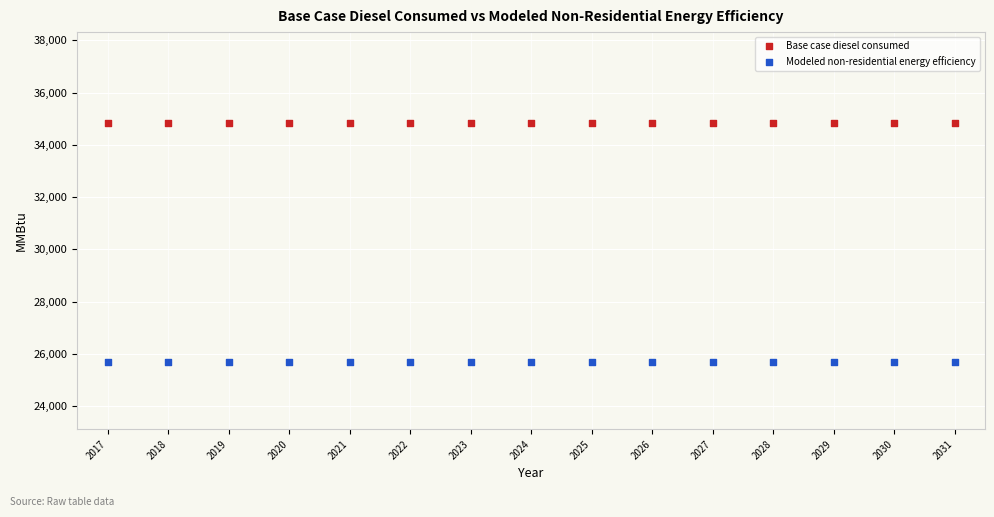

Which series reaches the maximum Y coordinate?

Base case diesel consumed